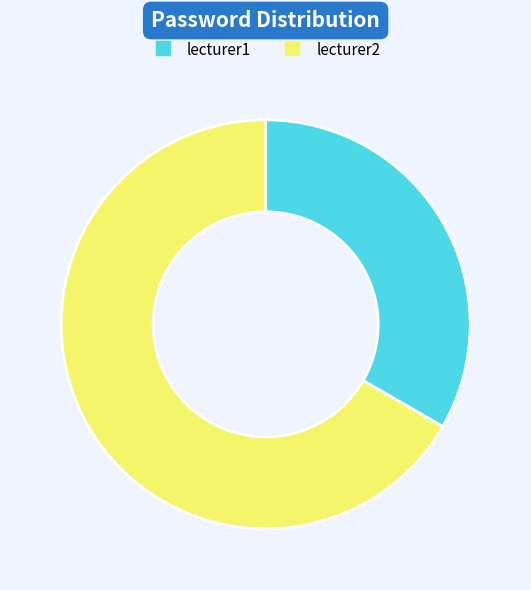

Which has a higher value, lecturer2 or lecturer1?

lecturer2